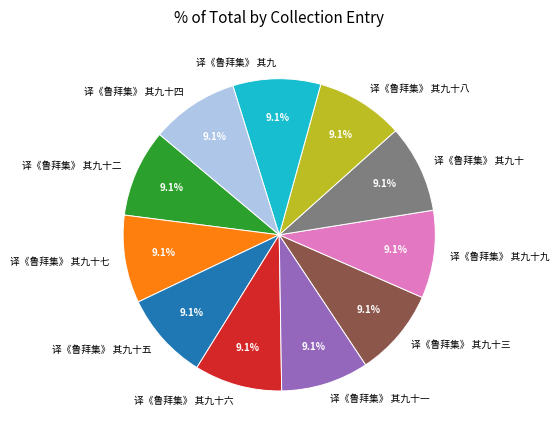

Approximately how many times larger is the value at 译《鲁拜集》 其九十三 compared to 译《鲁拜集》 其九十七?

1.0